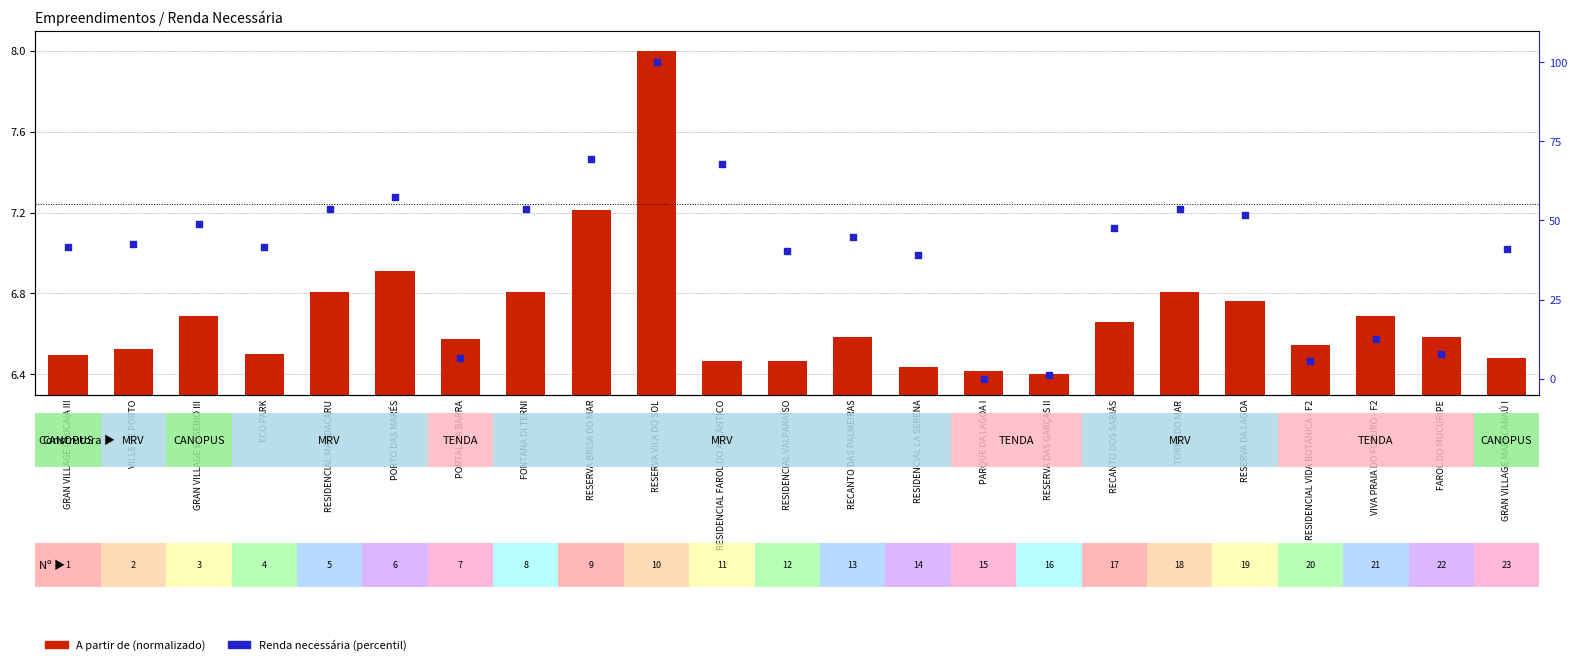

Which series has the largest total across all categories?

Renda necessária (percentile)